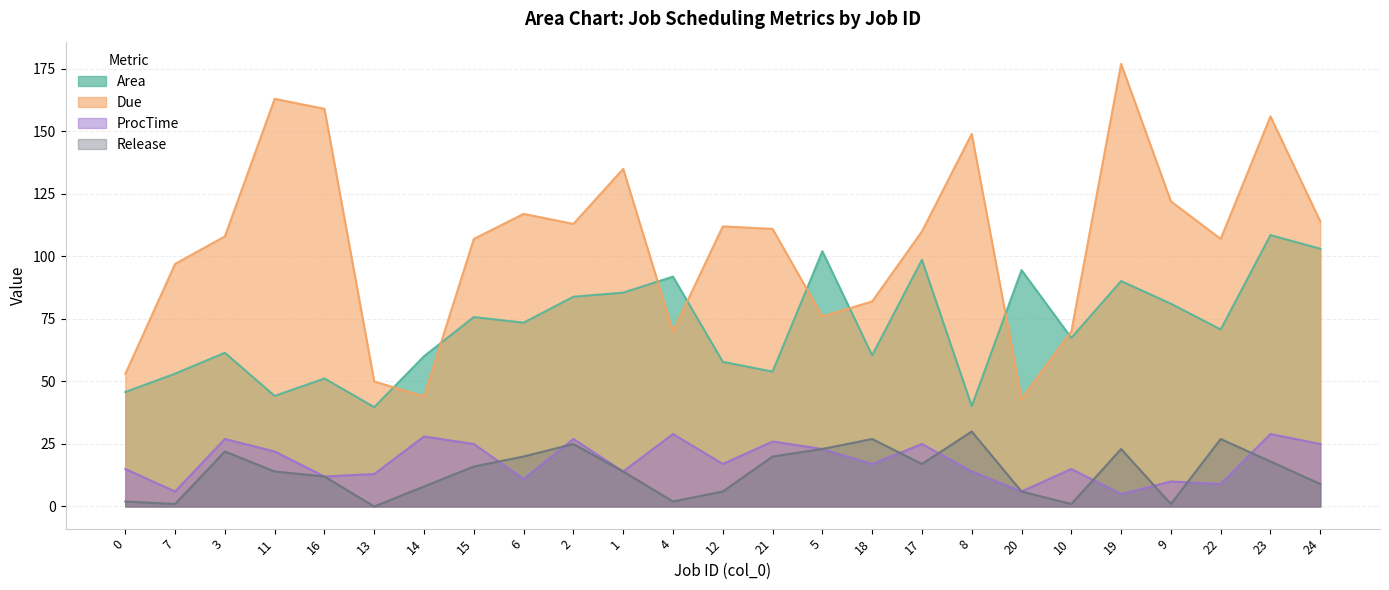

What position from the left is 22?

23